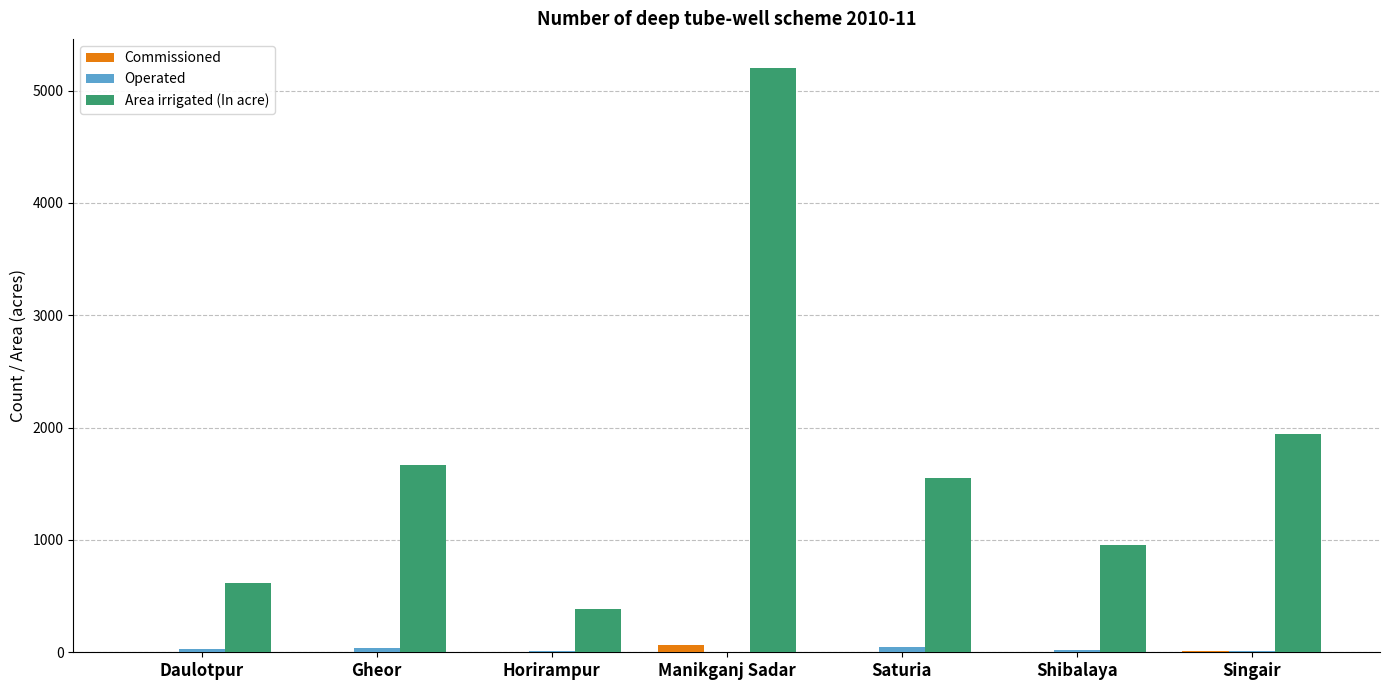

True or false: Area irrigated (In acre) has a value of 615 at Daulotpur.

True